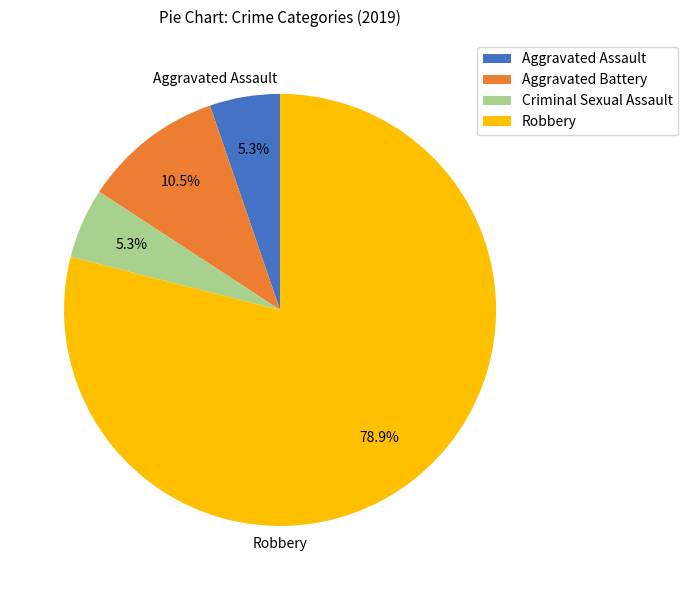

What is the largest slice in the pie chart?

Robbery